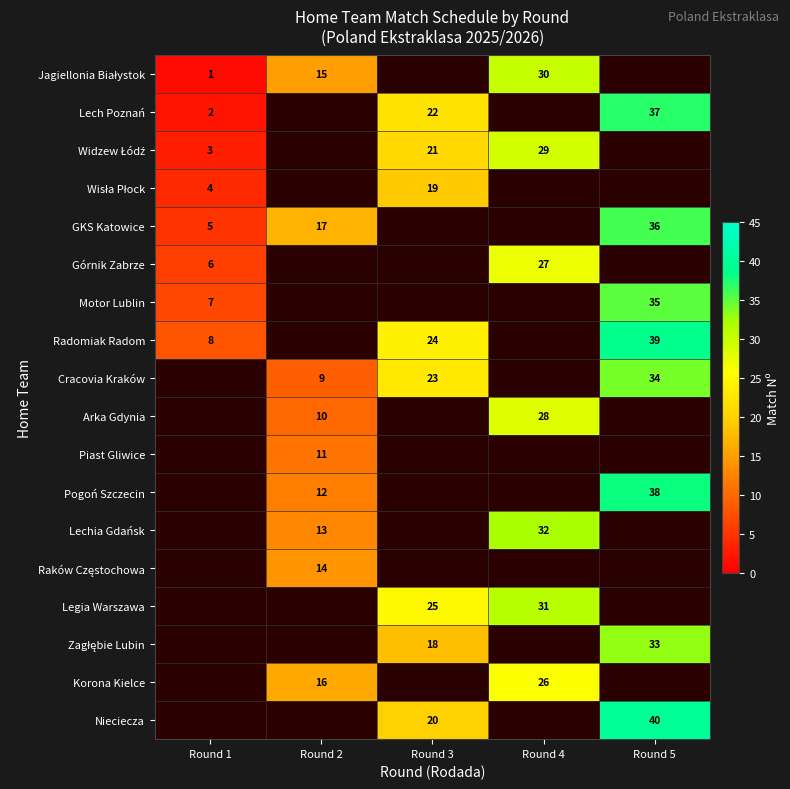

Is it true that GKS Katowice equals 17 at Round 2?

True